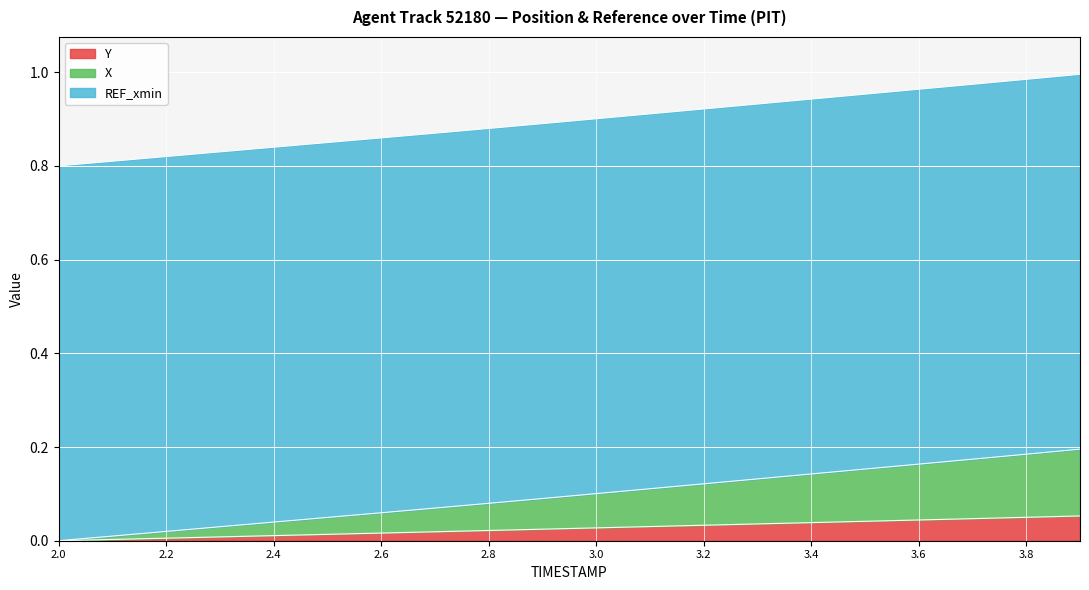

What is the sum of the TIMESTAMP values at 3.1 and 2.2?

1.7